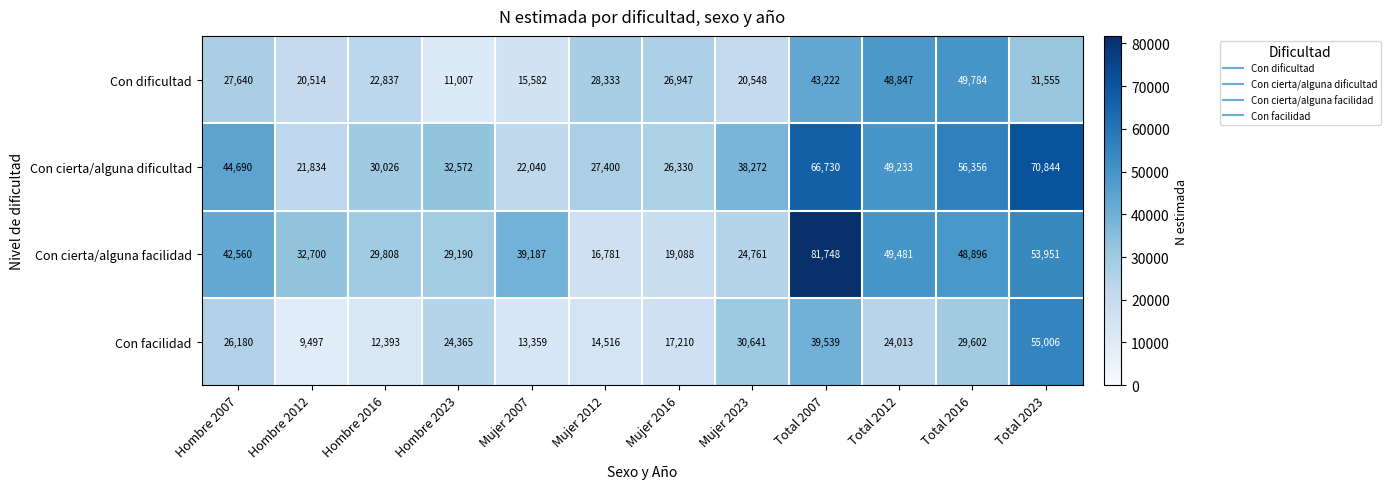

The value of Con facilidad at Mujer 2023 is 30641. True or false?

True